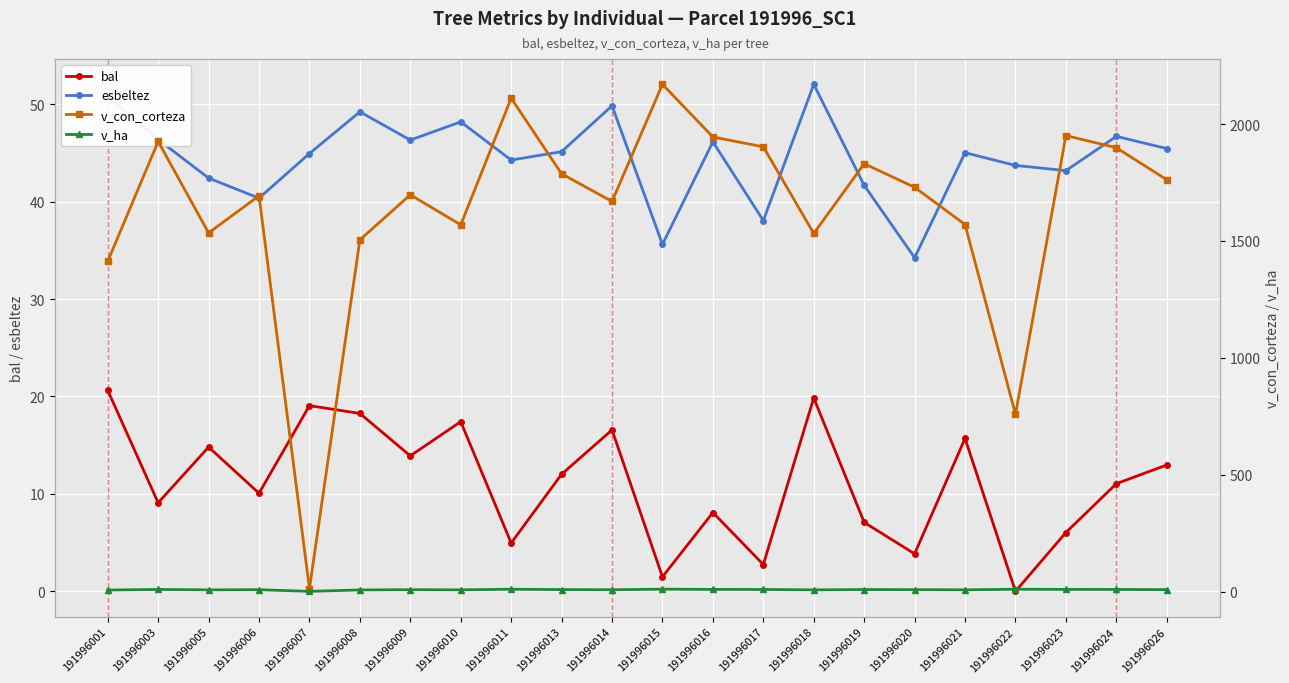

The value of v_ha at 191996019 is 14.6. True or false?

False